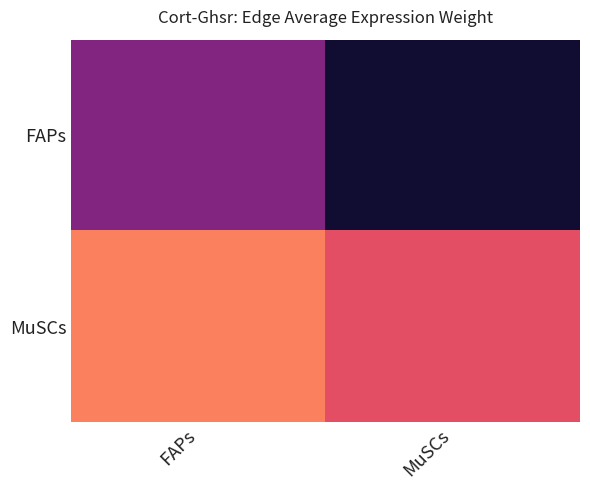

Which series changed the most between FAPs and MuSCs?

FAPs